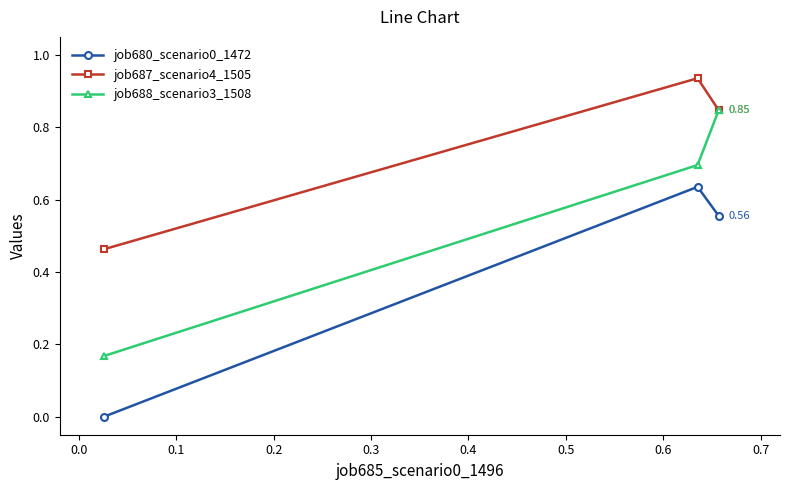

How many lines are shown in the chart?

3